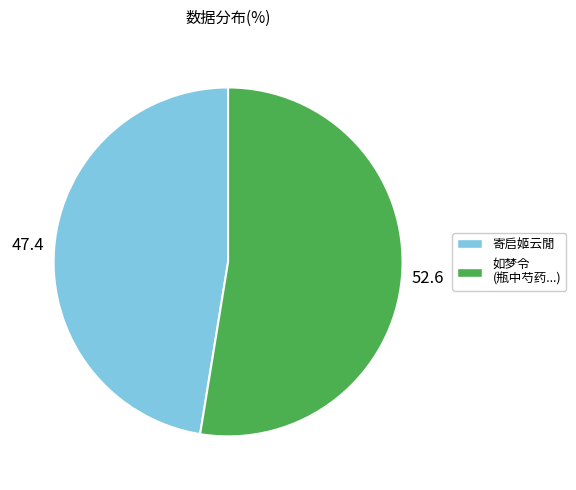

Does any single category account for the majority?

Yes